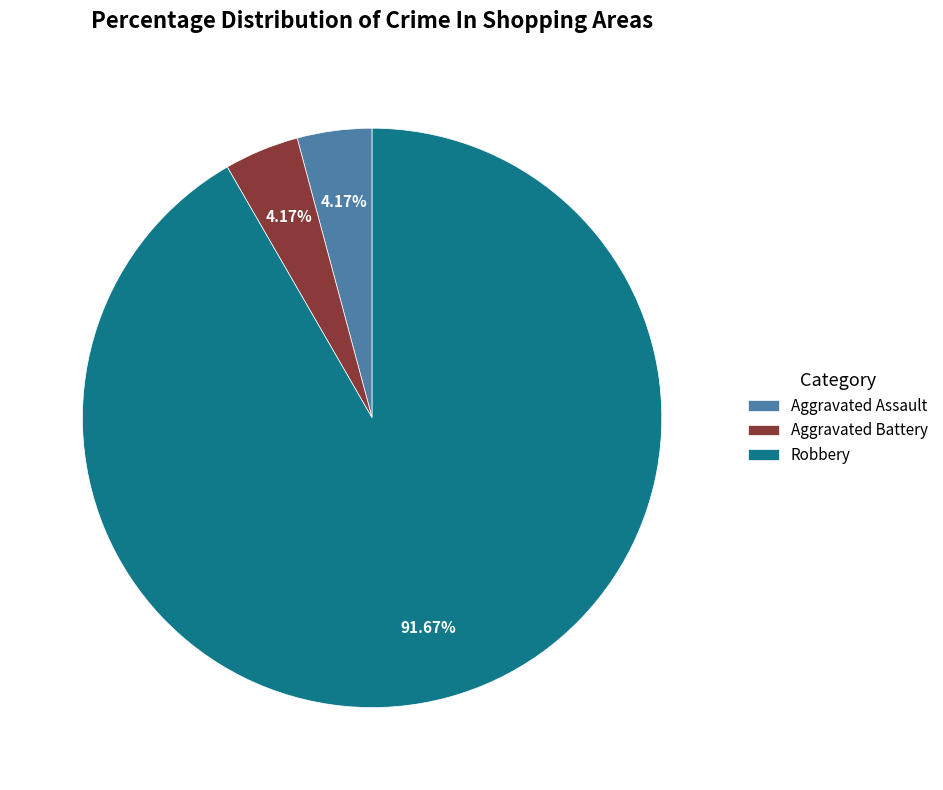

What is the ratio of the value at Robbery to the value at Aggravated Battery?

22.0